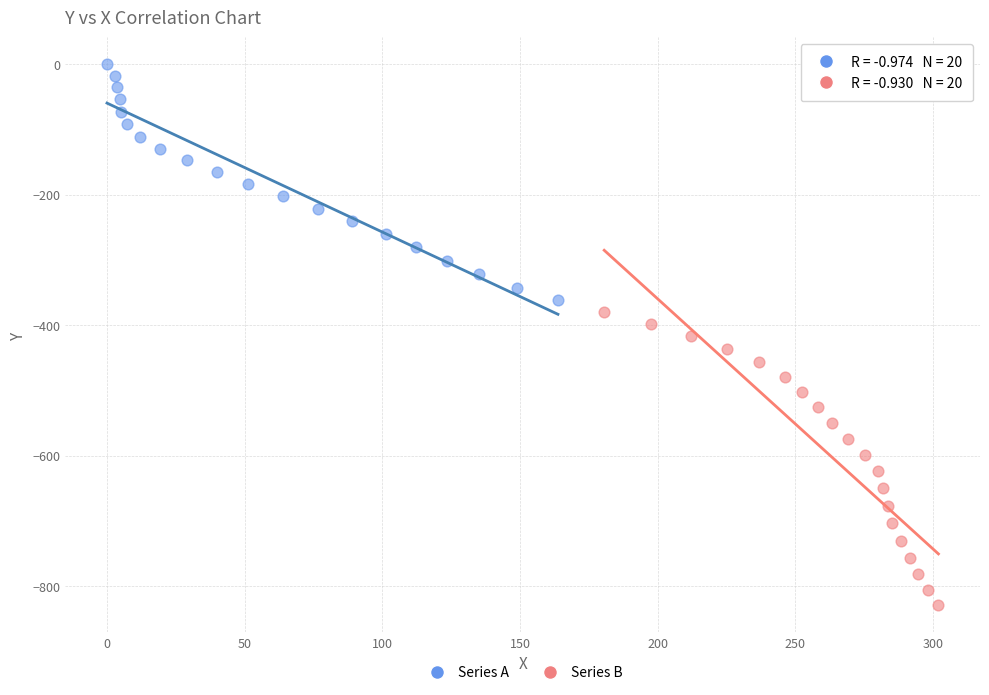

Which series contains the highest Y value?

Series A